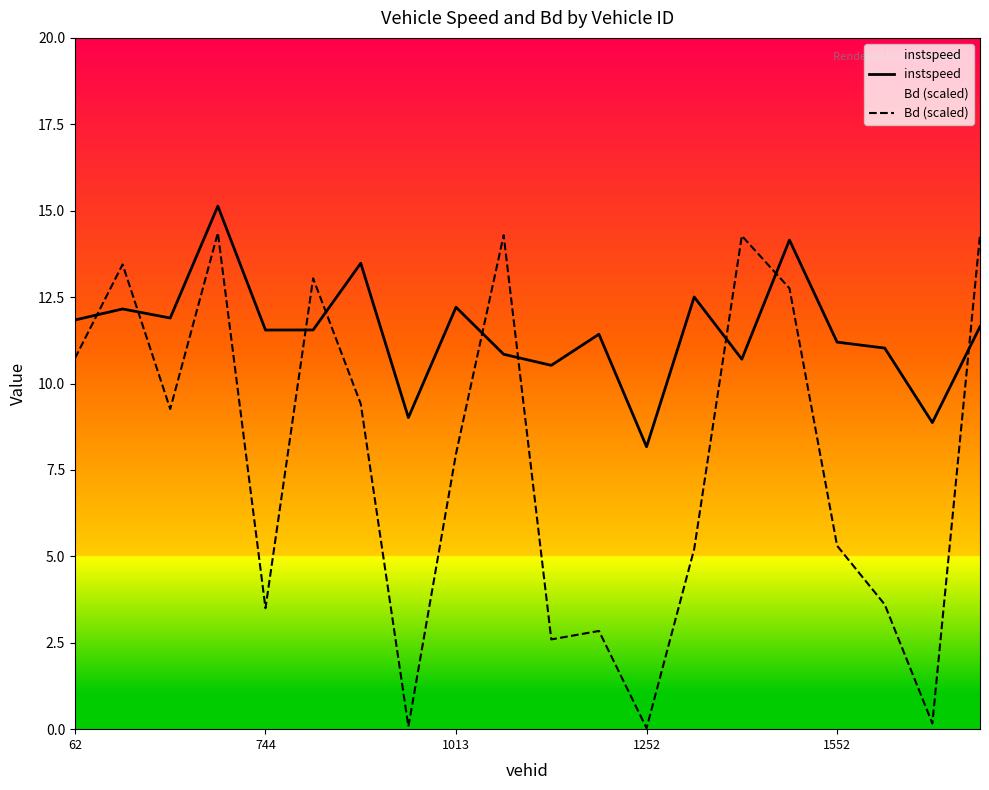

What is the approximate value of Bd (scaled) at 1013?

8.0